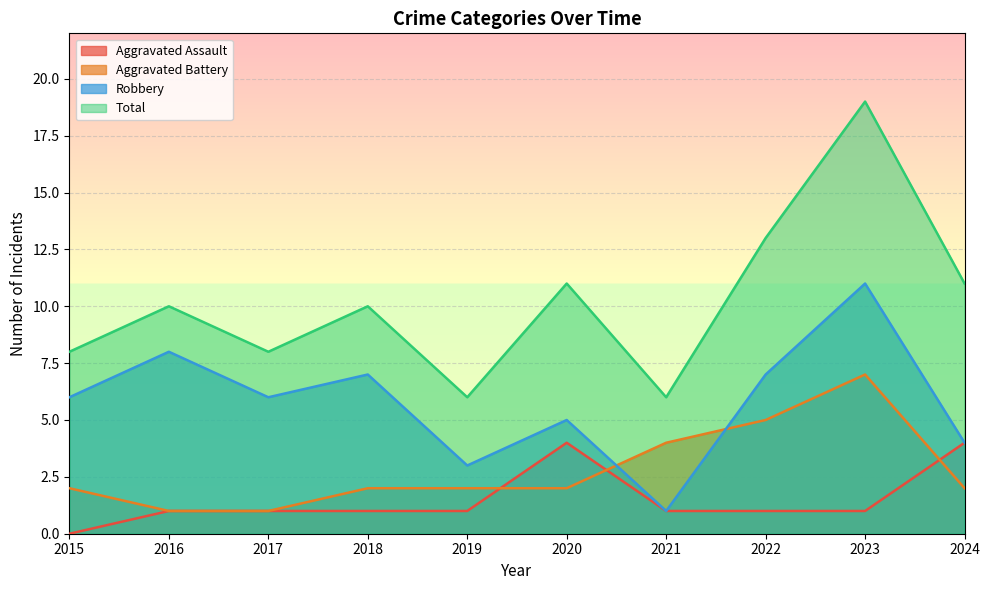

How many times do Robbery and Aggravated Battery cross each other?

2